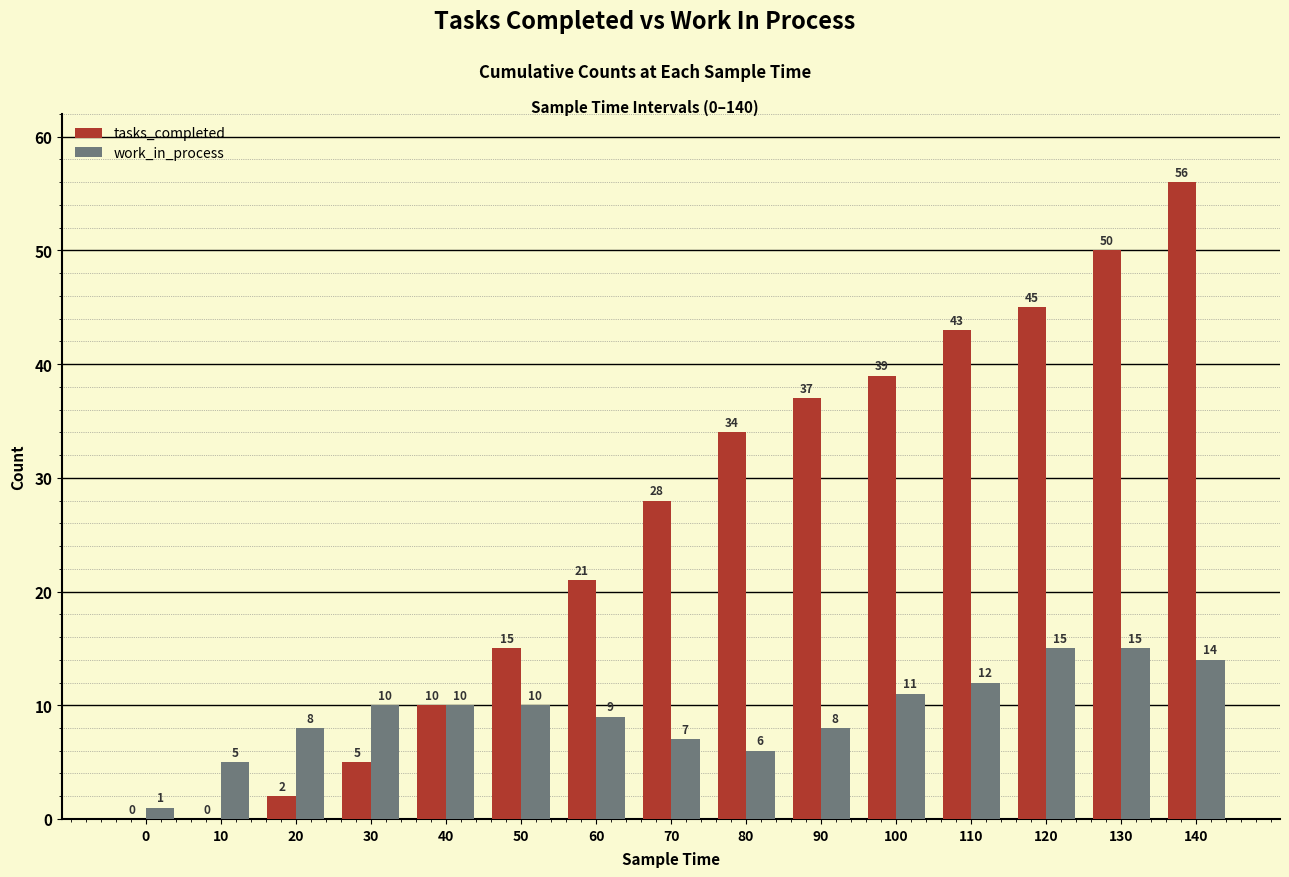

What is the difference between the tasks_completed values at 140 and 0?

56